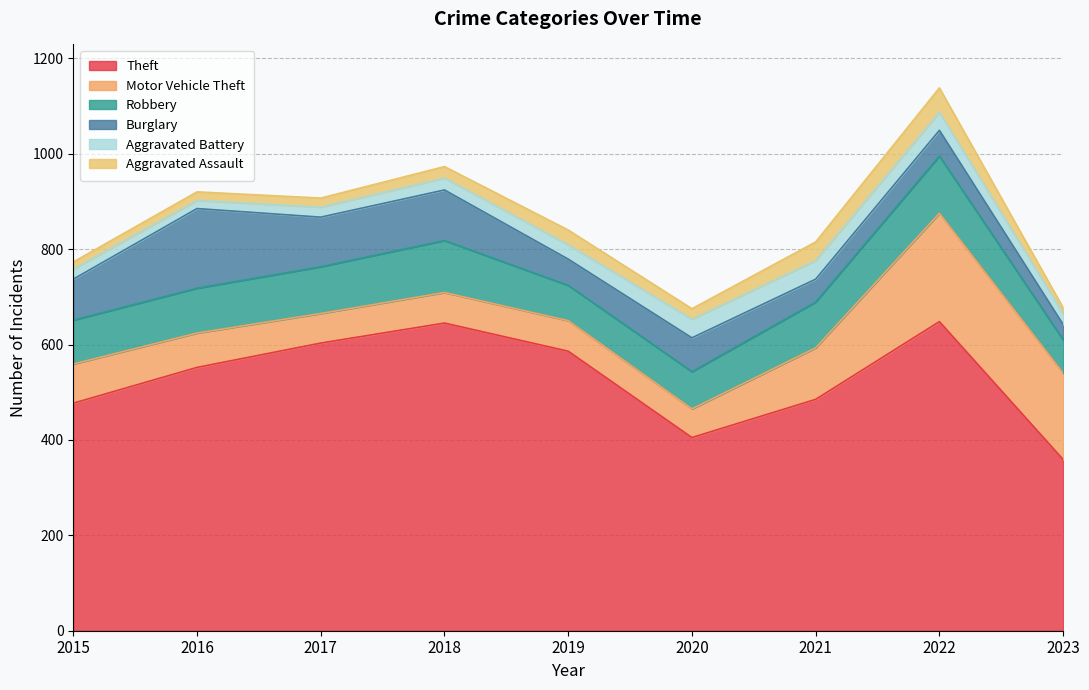

The value of Burglary at 2016 is 267. True or false?

False